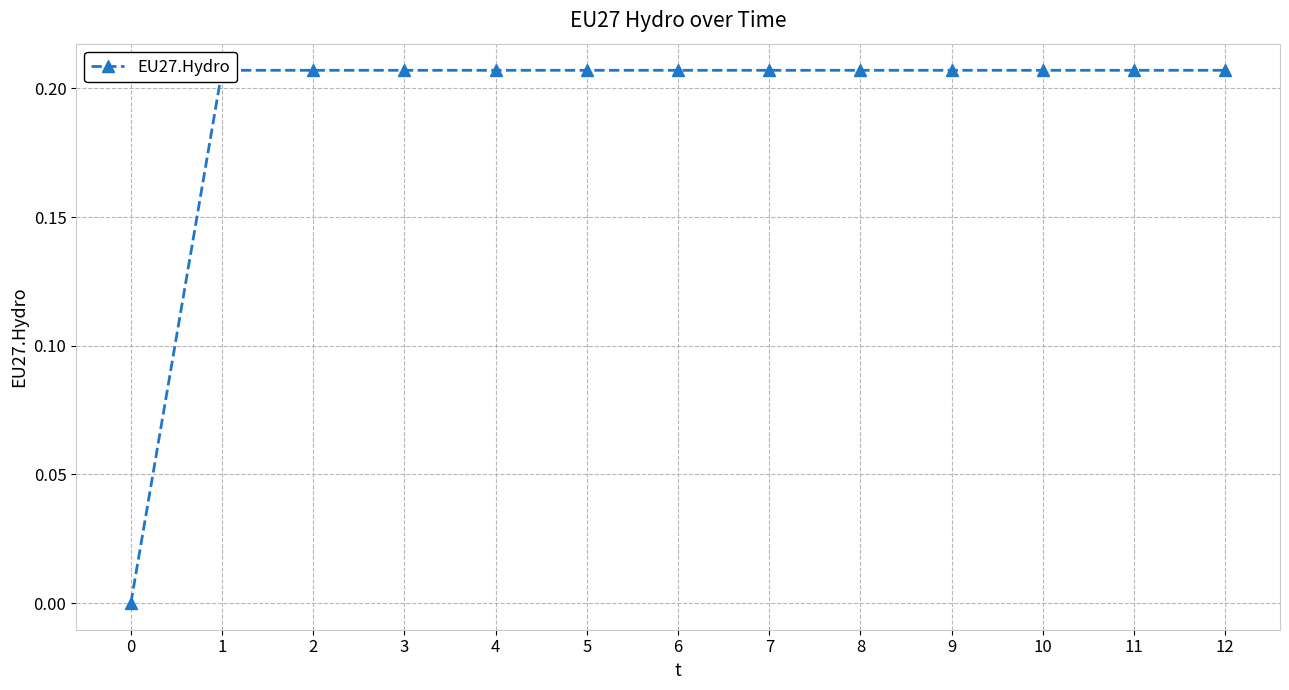

True or false: the data shows 0.1 at 7.

False